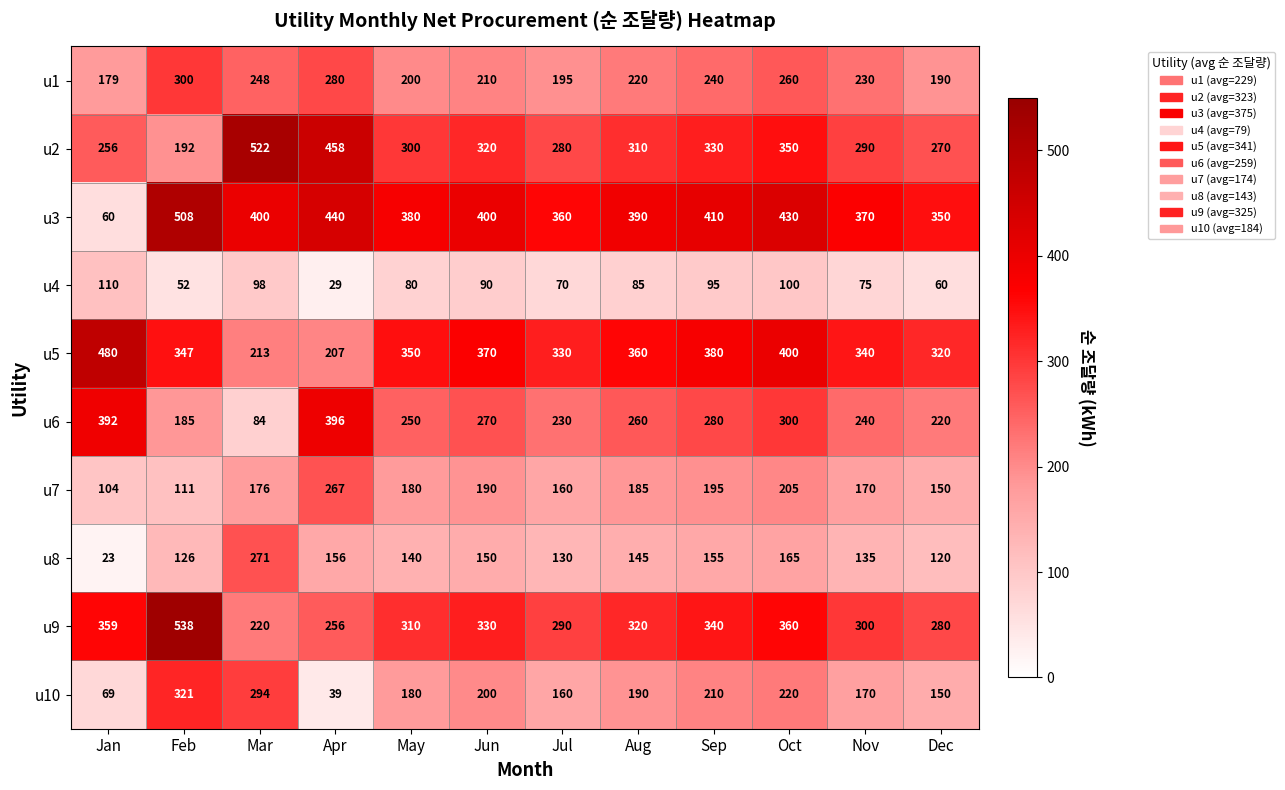

What is the difference between the u10 values at Jan and Mar?

225